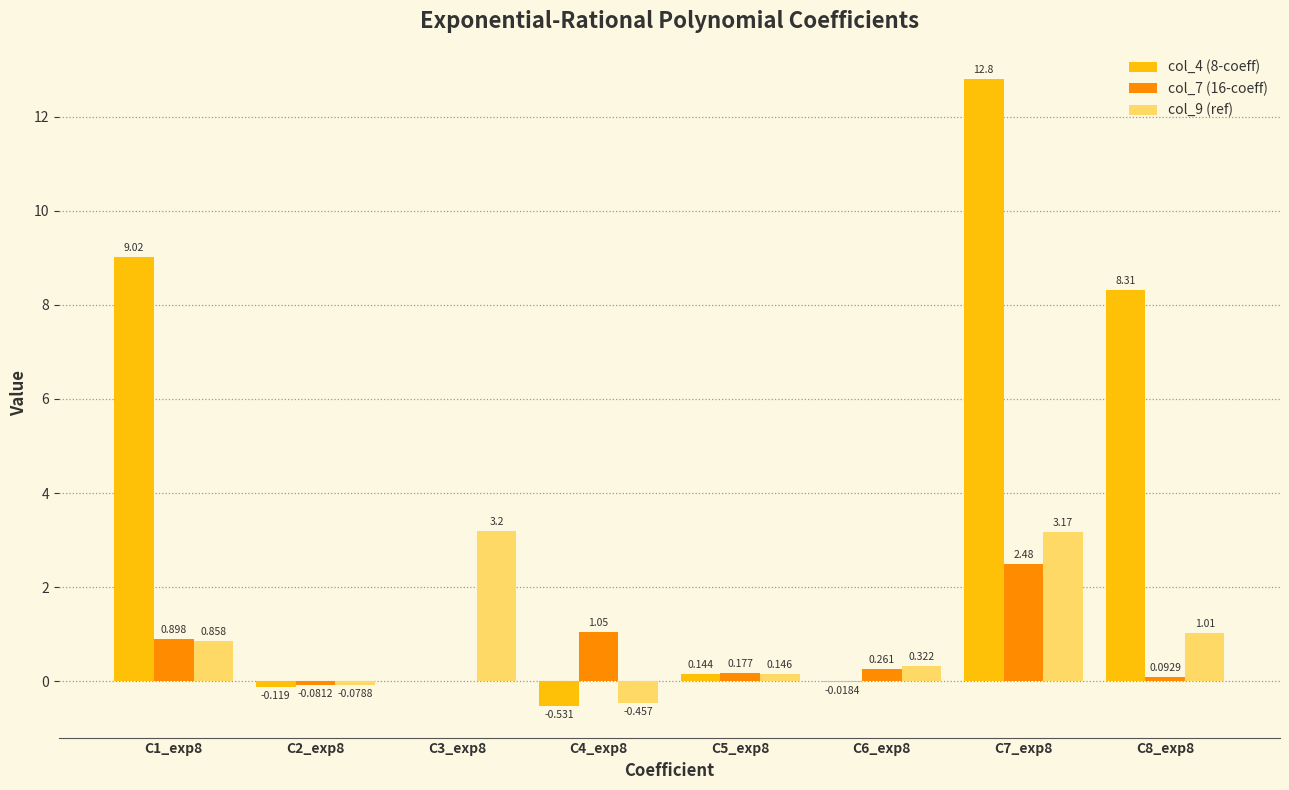

Count the number of data series in this chart.

3